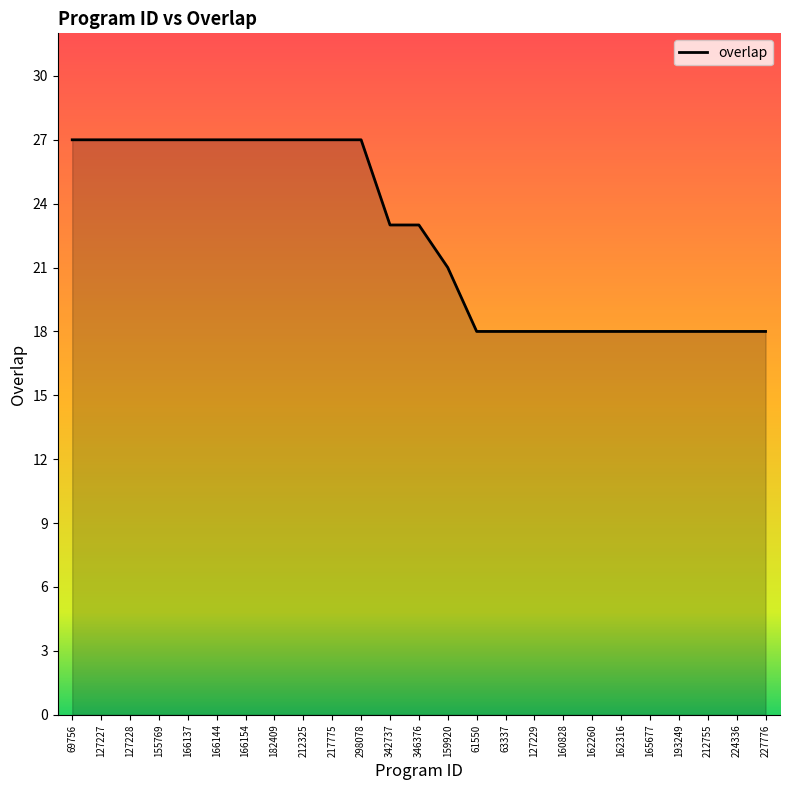

What is the ratio of the value at 127227 to the value at 159920?

1.3